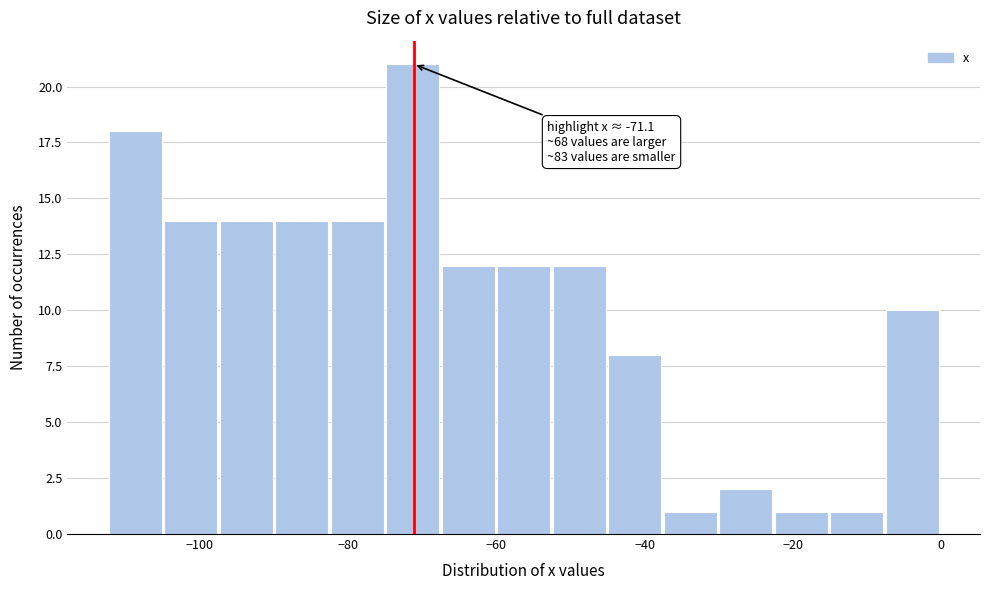

Around what value on the x-axis is the tallest bar? Give the approximate position of its centre, as read against the axis.

-72